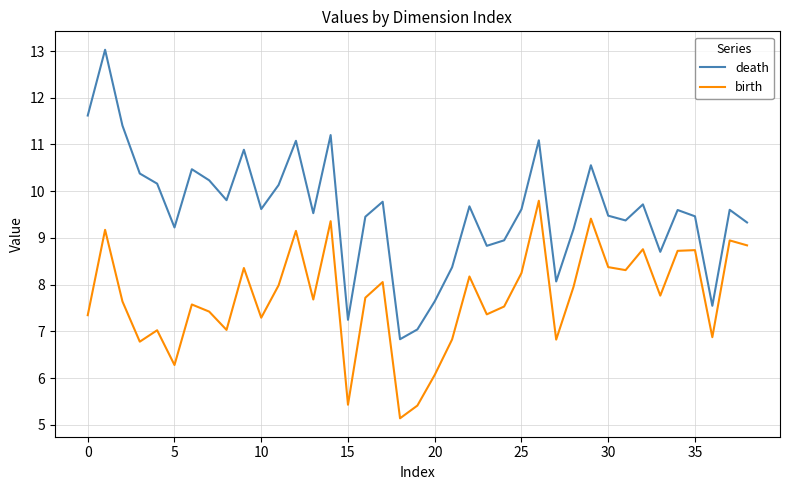

True or false: death and birth cross at least once.

False